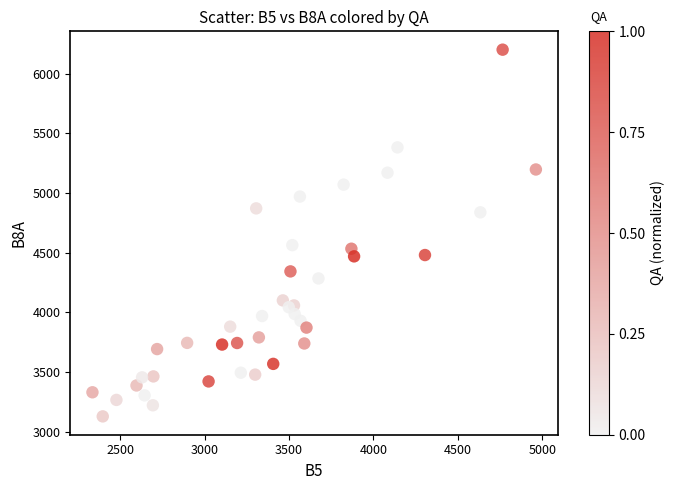

What is the range of X values (max minus min)?

2627